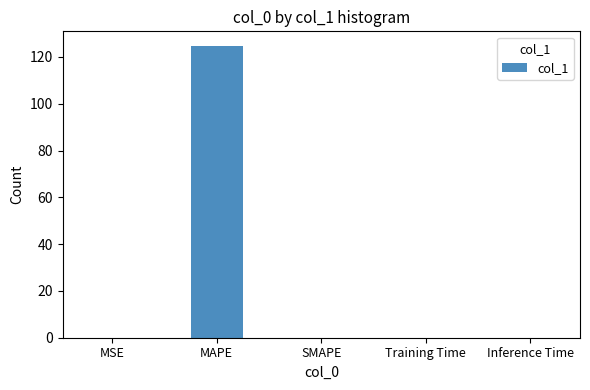

What is the change in value from MAPE to Inference Time?

-124.7